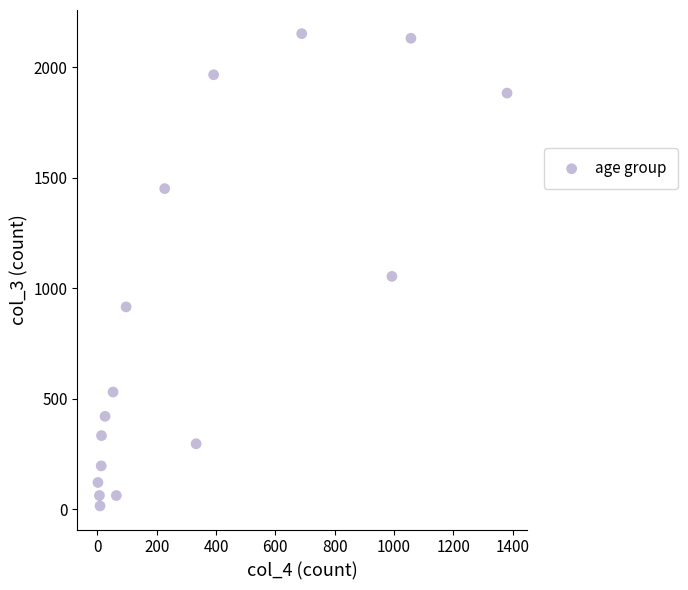

What is the range of X values (max minus min)?

1379